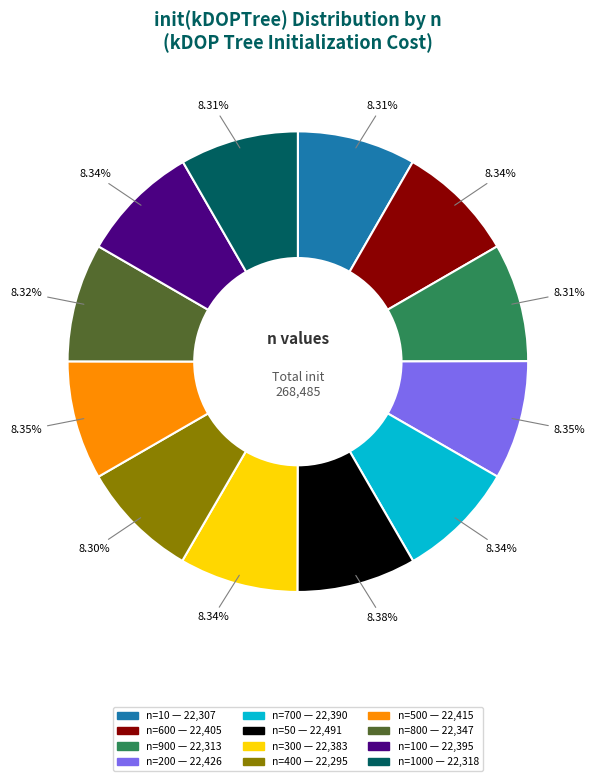

Count the number of slices in the pie.

12